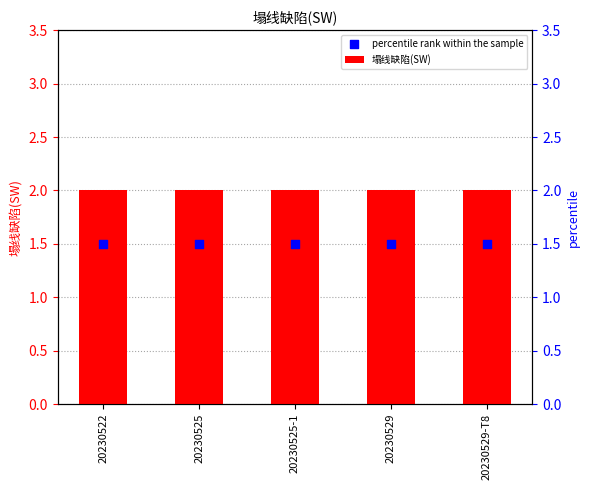

At how many categories does at least one series exceed 1?

5